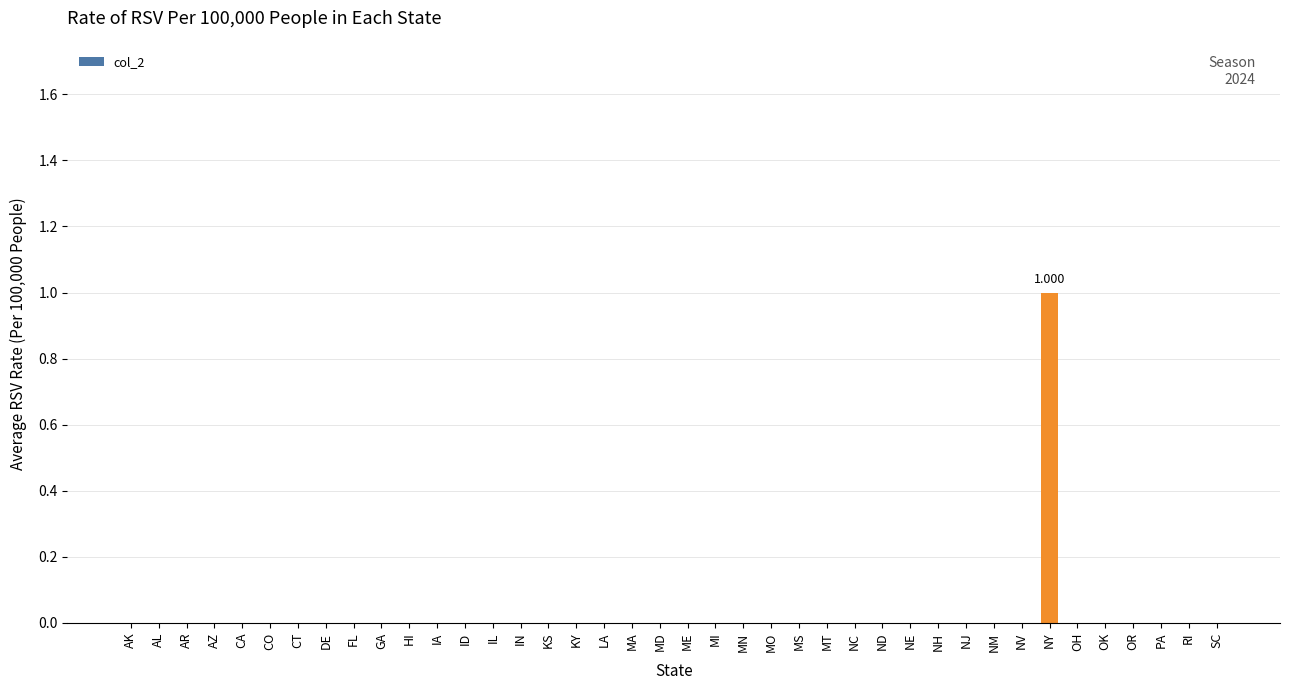

The value at IL is -1. True or false?

False